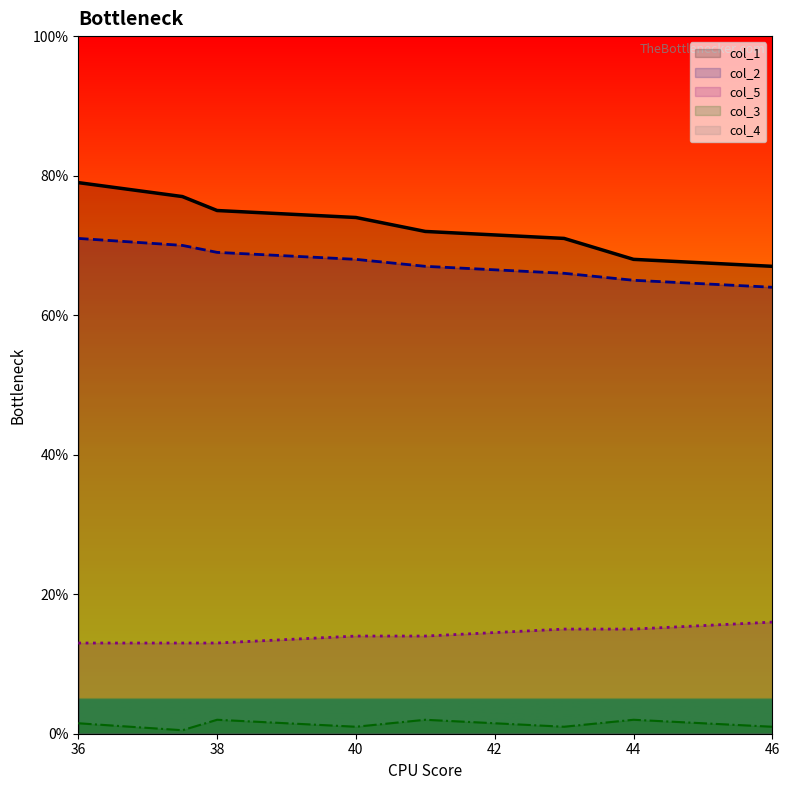

Is the value of col_1 at 36 greater than the value of col_5 at 38?

Yes